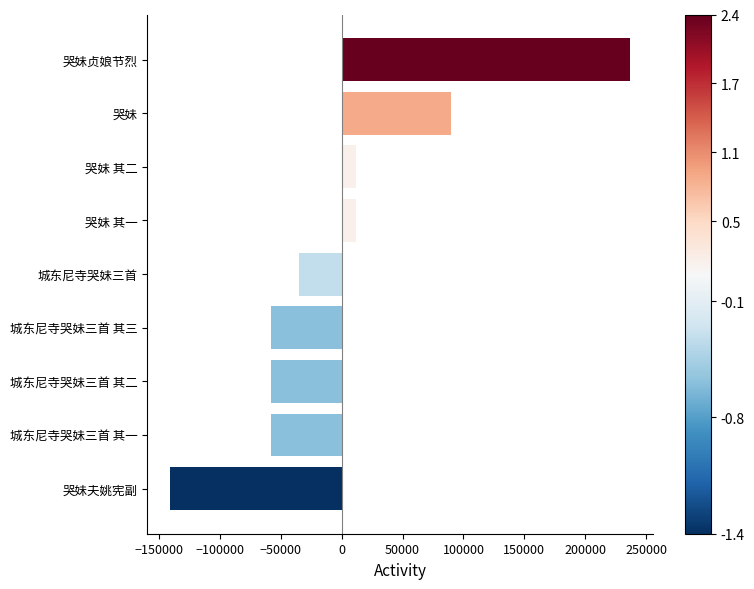

What is the difference between the maximum and second lowest values?

295264